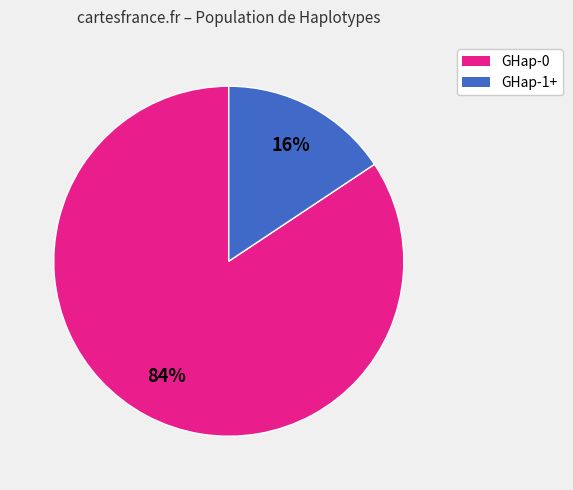

Does any single category account for the majority?

Yes